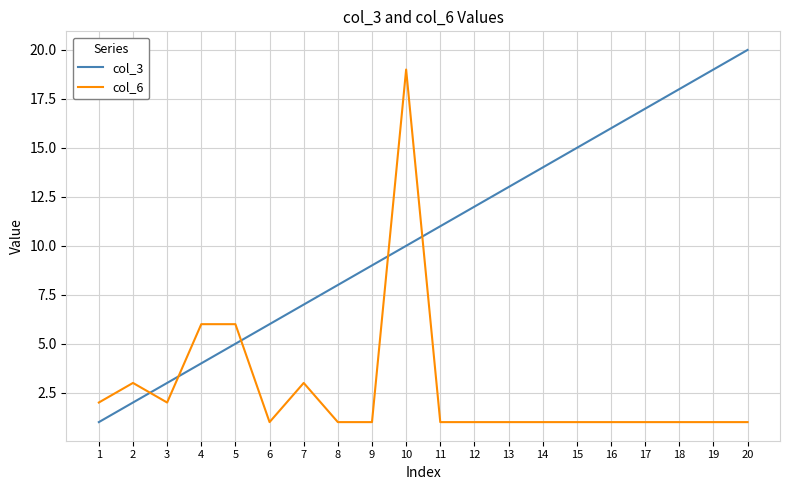

What is the sum of all col_6 values?

54